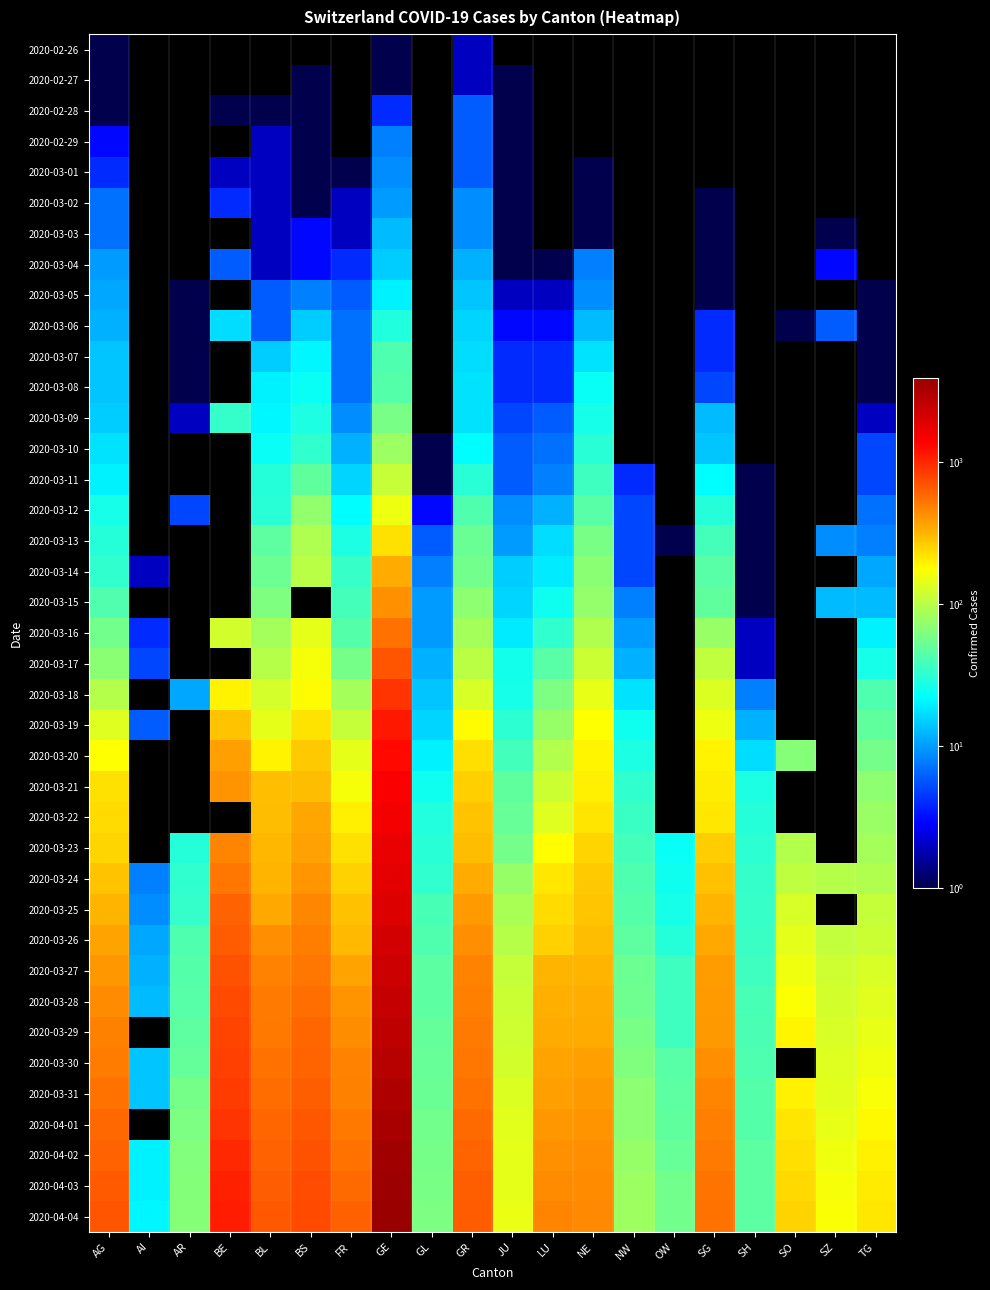

How many categories are shown in the chart?

20